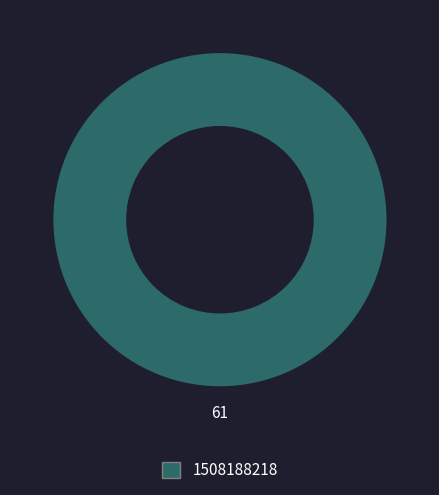

Does any single category account for the majority?

Yes